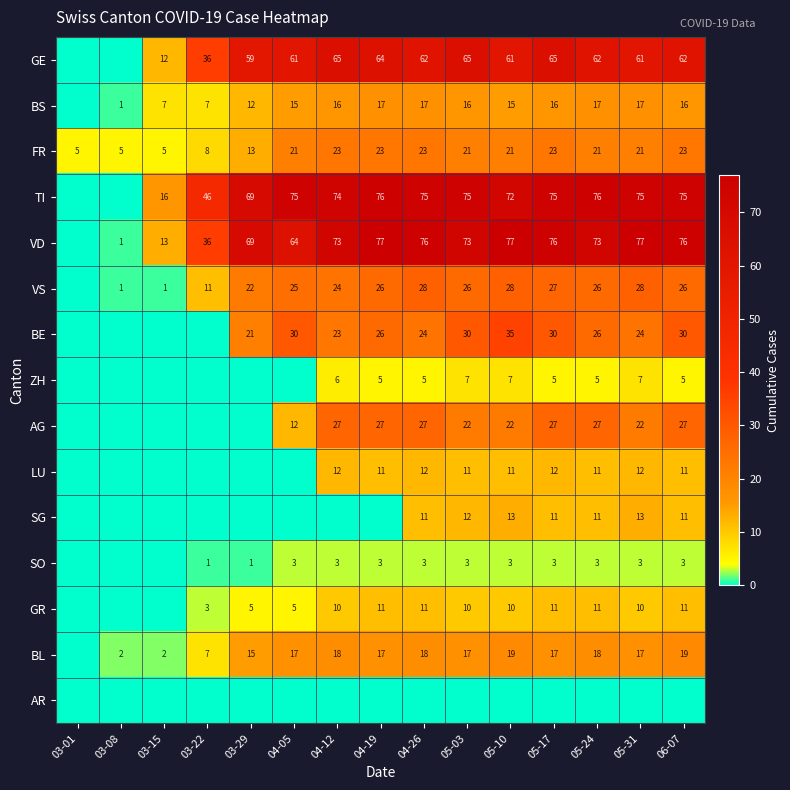

The value of ZH at 05-31 is 7. True or false?

True